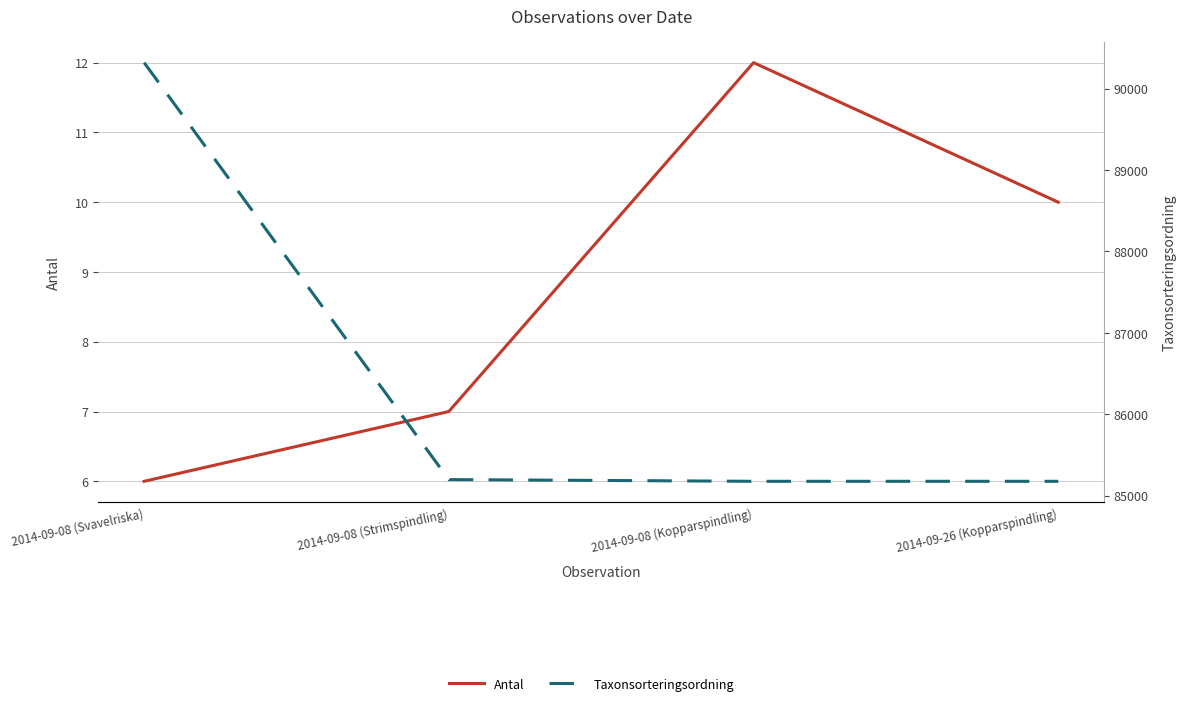

Reading right to left, list all the values displayed in this chart.

Antal: 2014-09-26 (Kopparspindling)=10	2014-09-08 (Kopparspindling)=12	2014-09-08 (Strimspindling)=7	2014-09-08 (Svavelriska)=6
Taxonsorteringsordning: 2014-09-26 (Kopparspindling)=85177	2014-09-08 (Kopparspindling)=85177	2014-09-08 (Strimspindling)=85198	2014-09-08 (Svavelriska)=90319